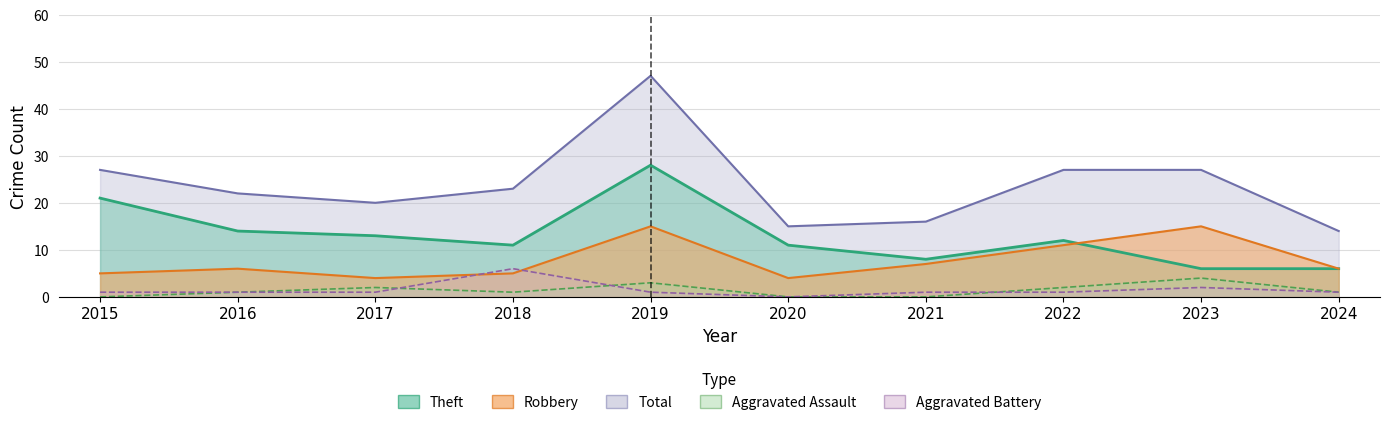

Which category has the lowest value in the Aggravated Assault series?

2015